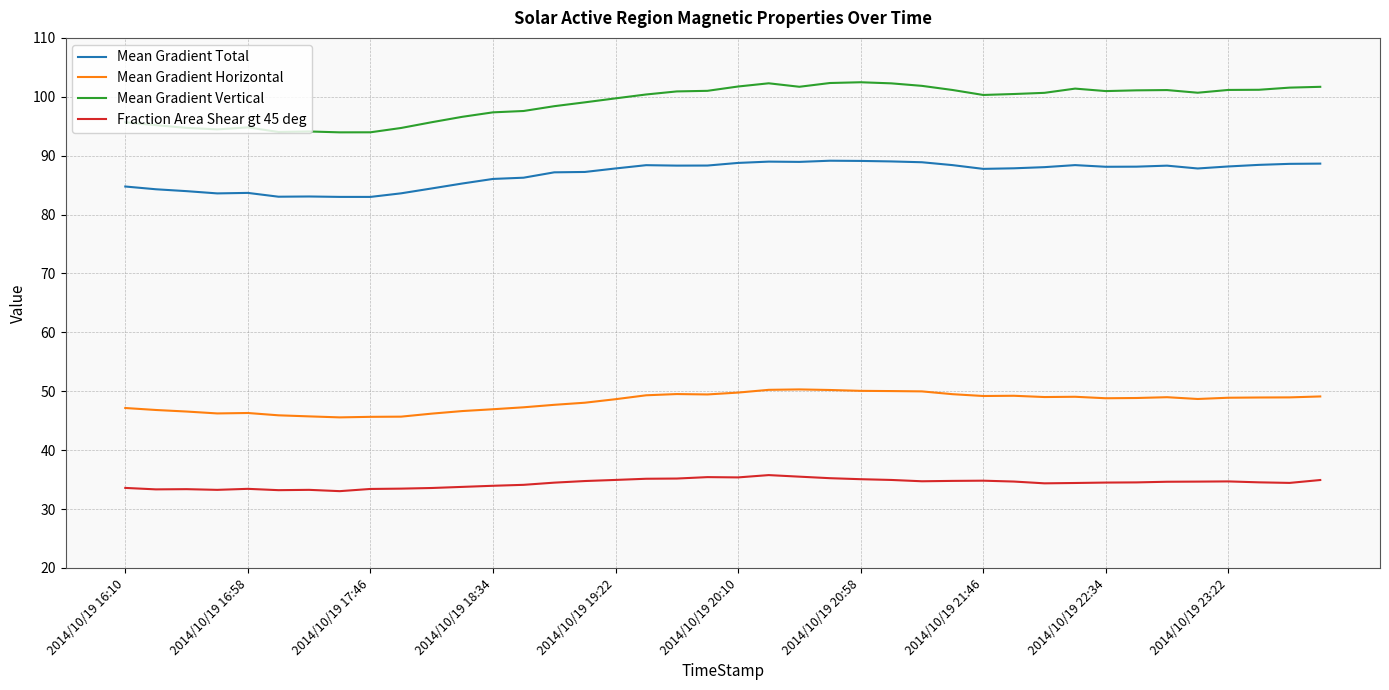

True or false: Mean Gradient Vertical has more than 2 points higher than both neighbors.

True